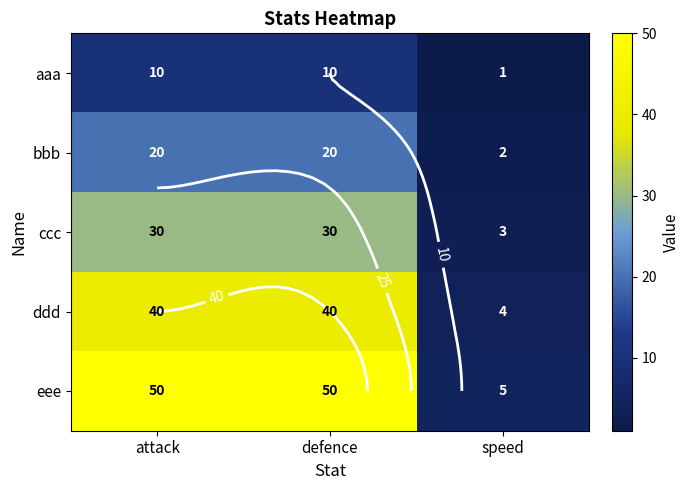

What is the sum of all ddd values?

84